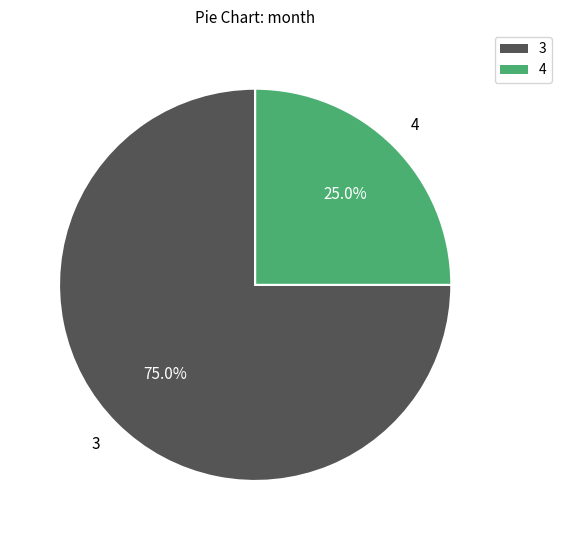

Count the number of slices in the pie.

2